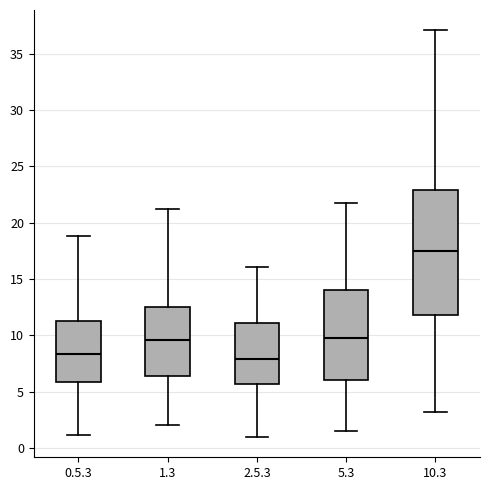

Reading left to right, read every box against the y-axis: the position of its median line, the range the box covers, and the ends of its whiskers. The values are not printed on the chart, so give them approximately, as read against the axis.

0.5.3: median 8.5, box 6.0 to 11.5, whiskers 1.0 to 19.0
1.3: median 9.5, box 6.5 to 12.5, whiskers 2.0 to 21.0
2.5.3: median 8.0, box 5.5 to 11.0, whiskers 1.0 to 16.0
5.3: median 9.5, box 6.0 to 14.0, whiskers 1.5 to 22.0
10.3: median 17.5, box 12.0 to 23.0, whiskers 3.0 to 37.0